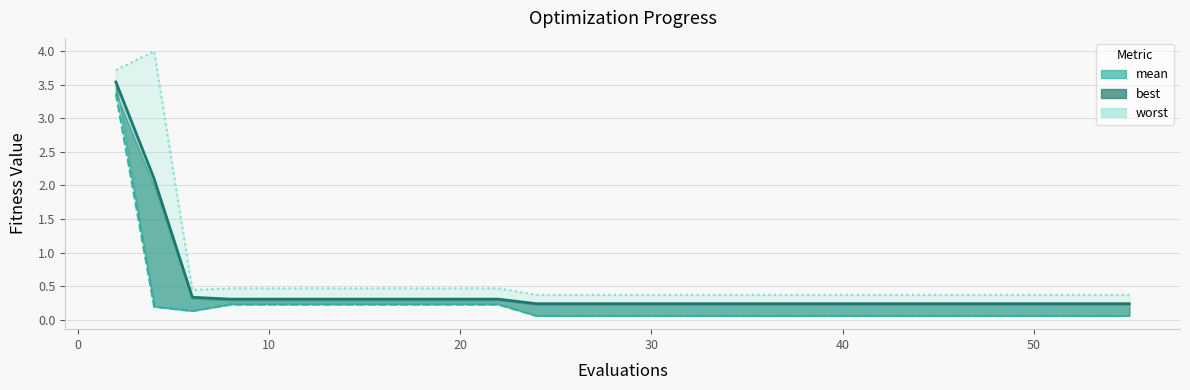

Rank the series by their maximum value, from highest to lowest.

worst line, mean line, best line